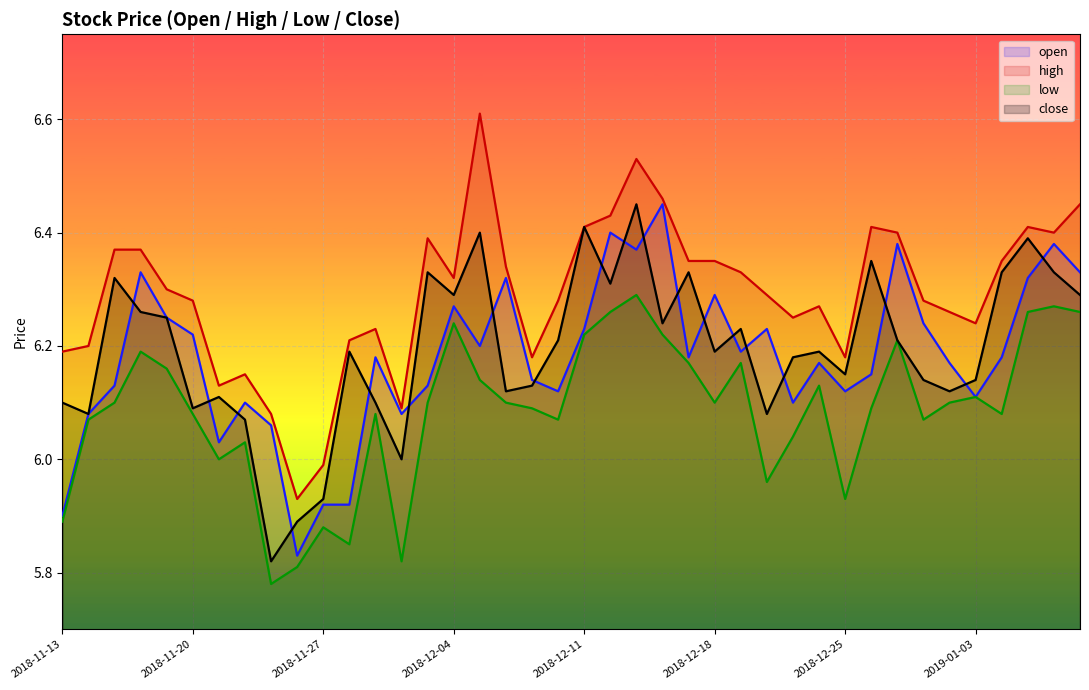

Count the number of categories in the chart.

40